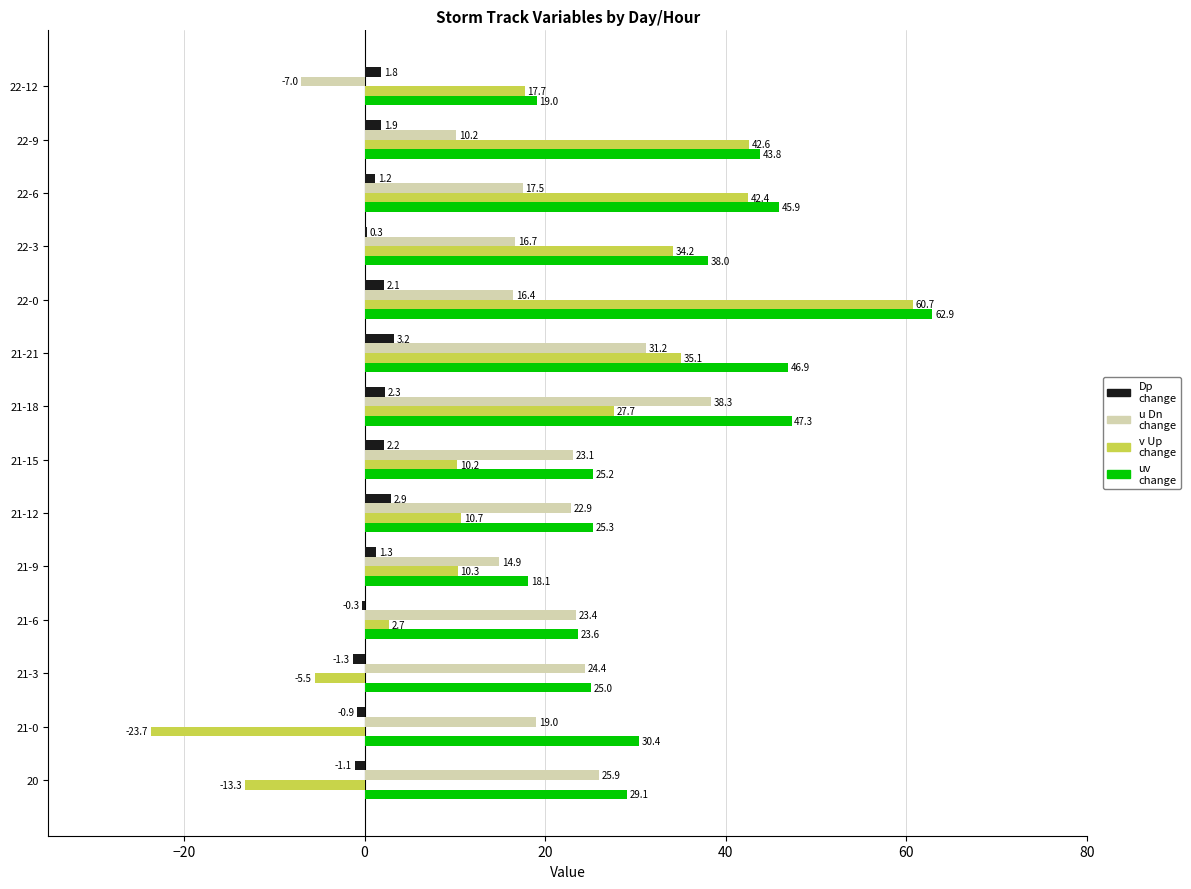

Which label corresponds to the largest value in the chart?

22-0